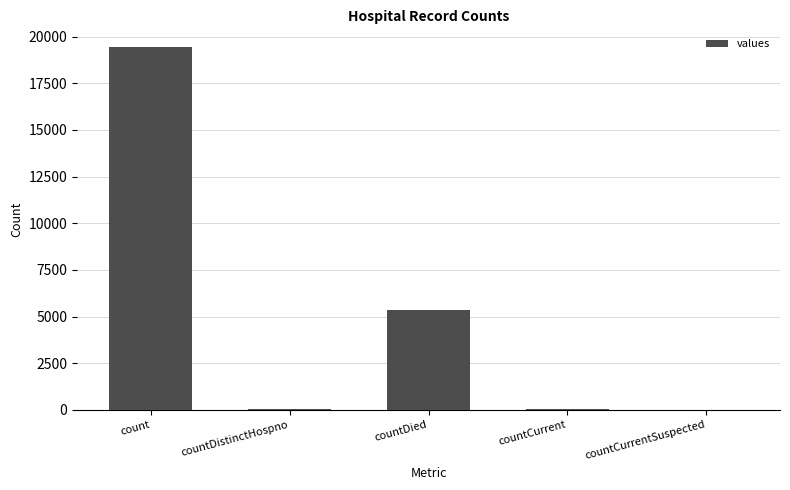

What is the average value?

4975